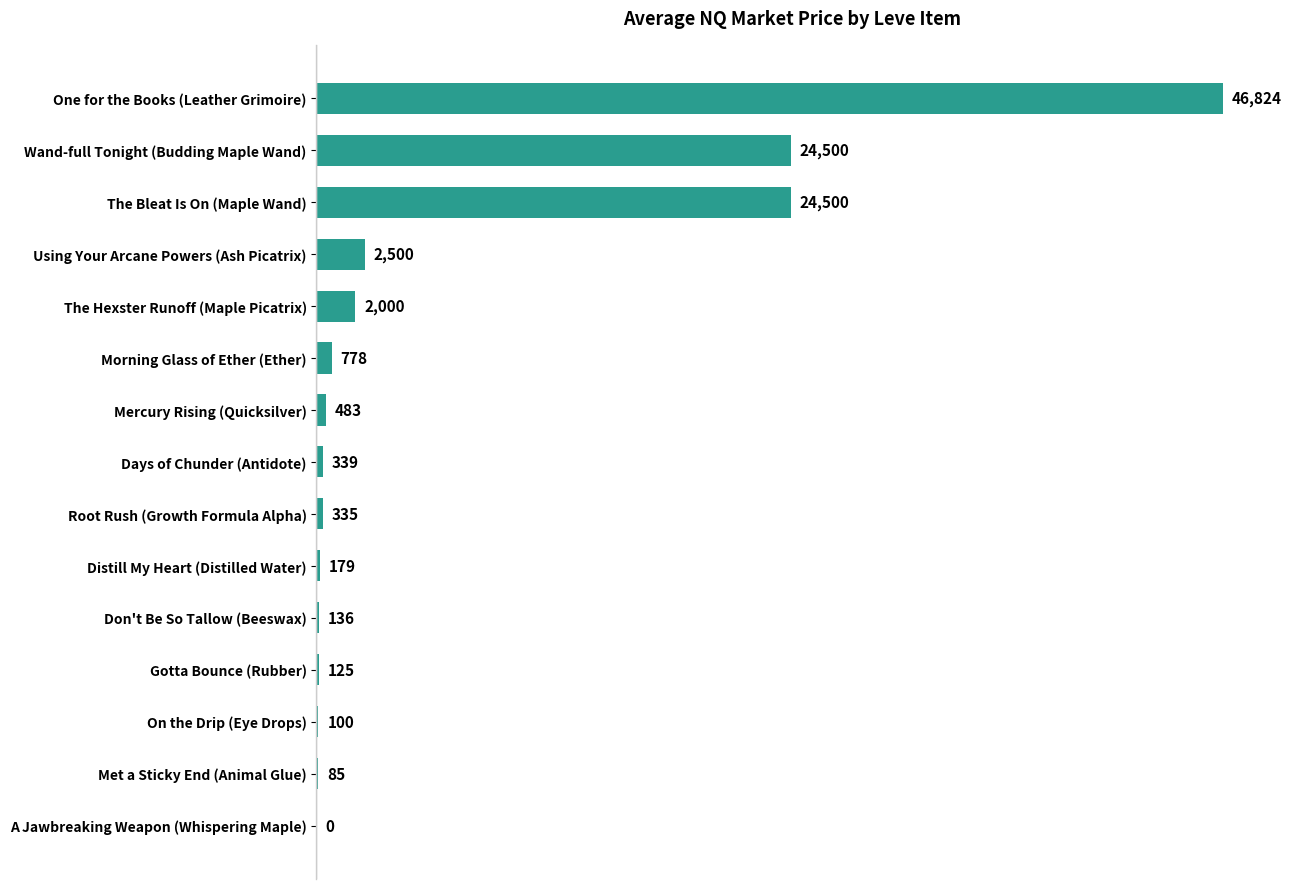

Between Morning Glass of Ether (Ether) and Root Rush (Growth Formula Alpha), which is larger?

Morning Glass of Ether (Ether)